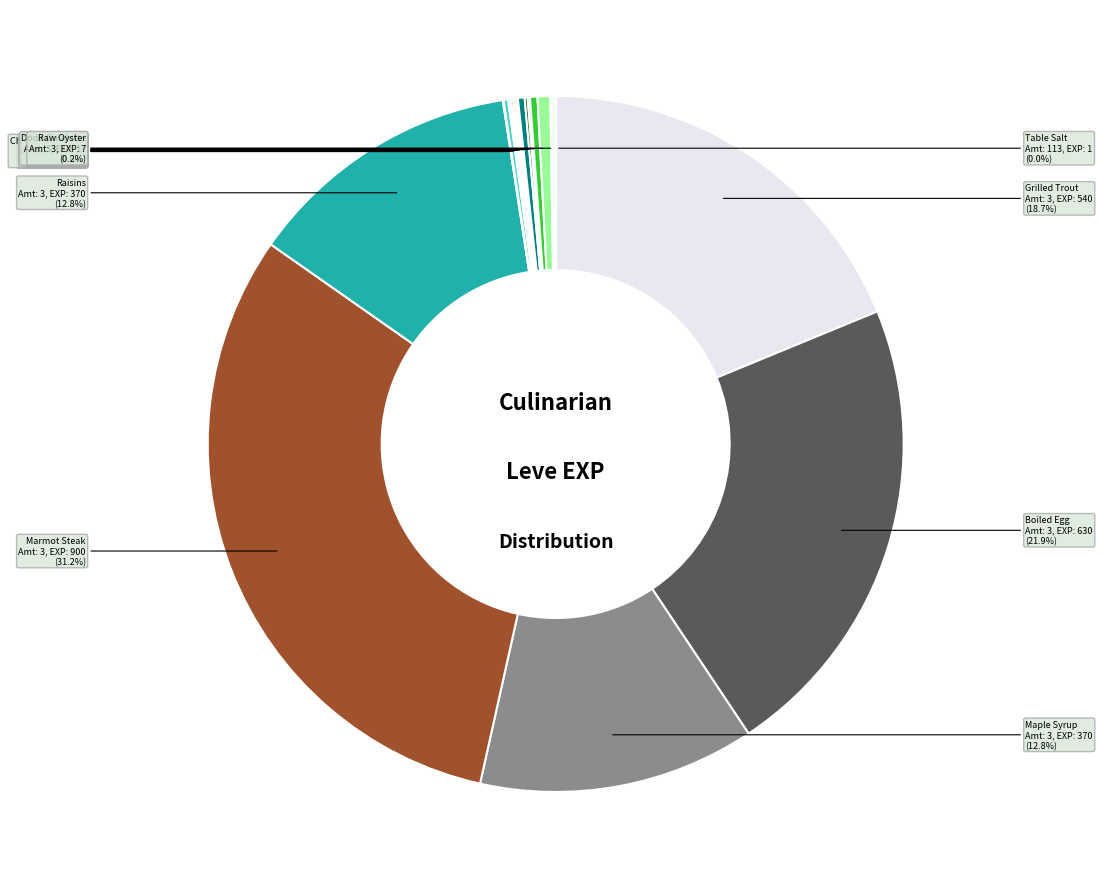

What percentage is NOT represented by Mole Loaf?

99.7%